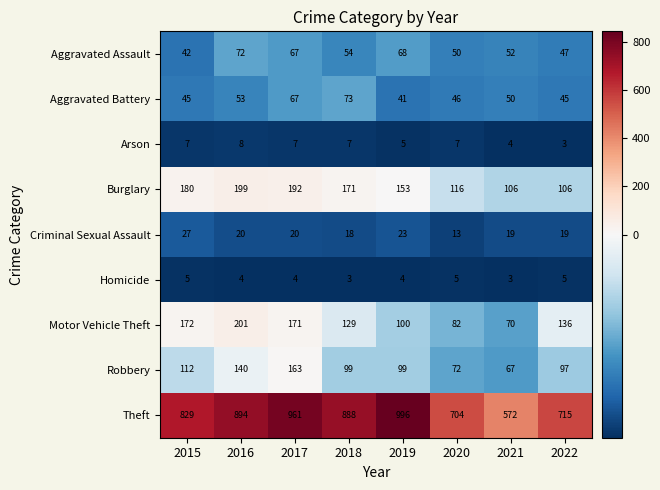

Rank the series at 2016 from highest to lowest value.

Theft, Motor Vehicle Theft, Burglary, Robbery, Aggravated Assault, Aggravated Battery, Criminal Sexual Assault, Arson, Homicide